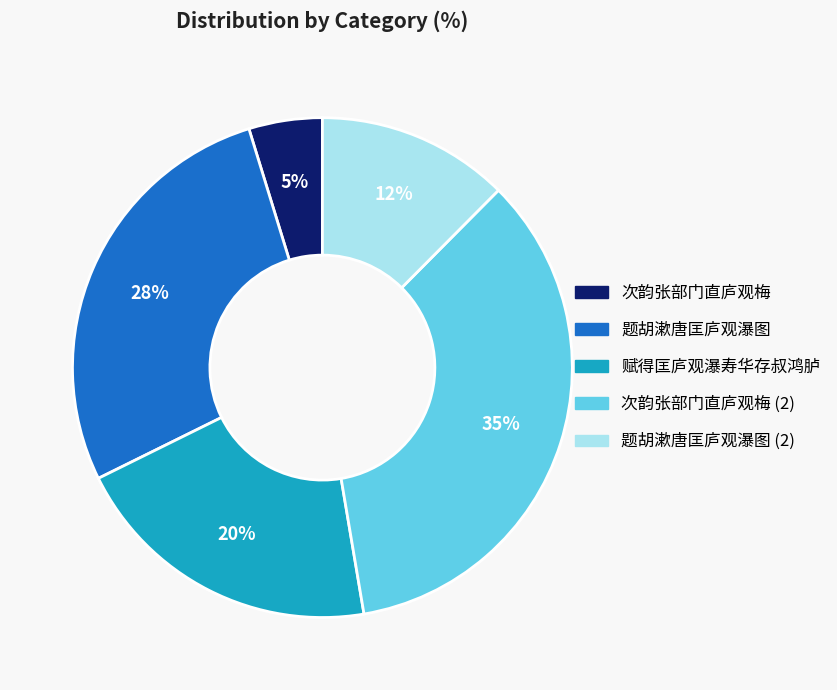

Is there a majority slice in this chart?

No